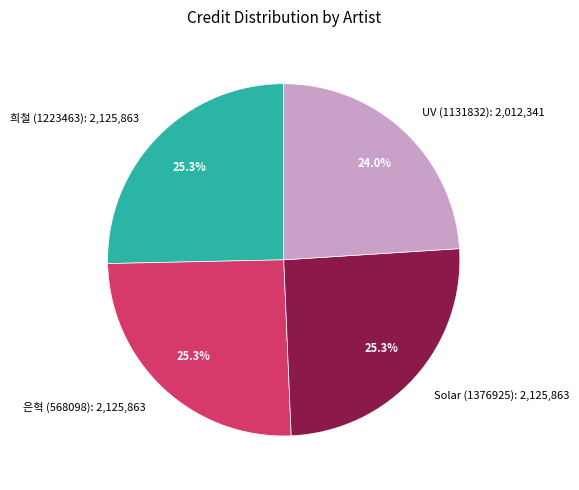

Does any single category account for the majority?

No